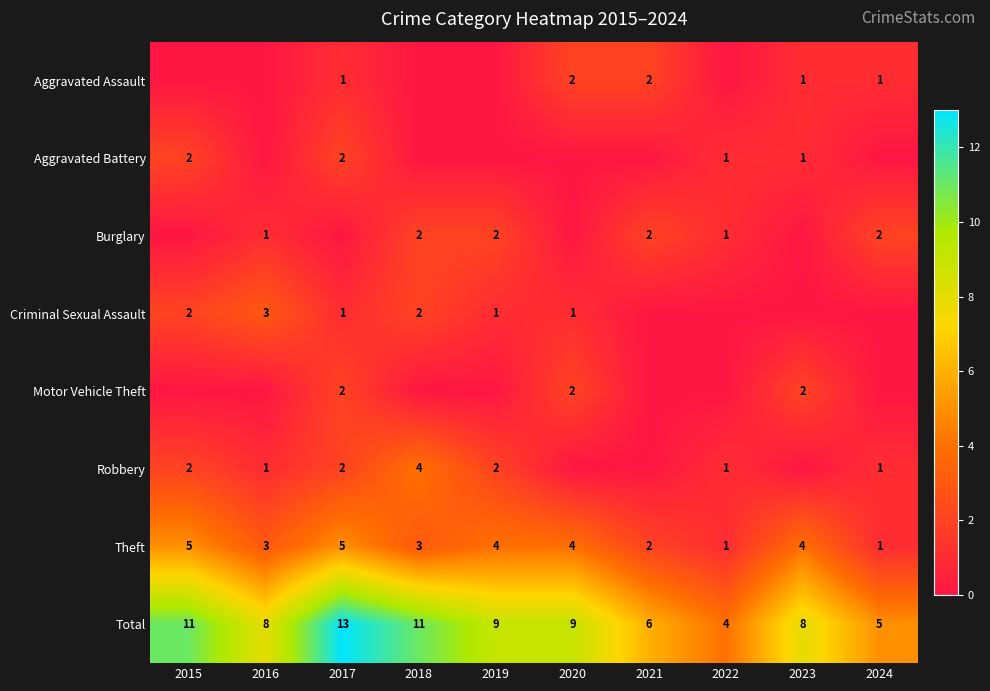

What is the lowest value of the Theft series?

1